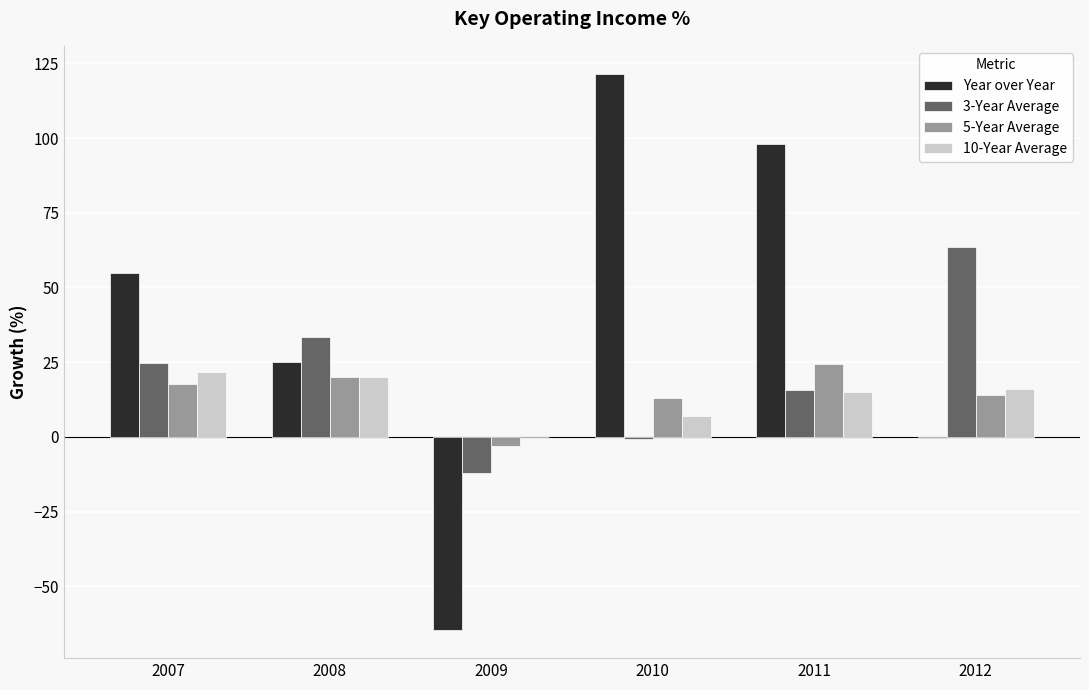

Is it true that Year over Year equals 25.1 at 2008?

True